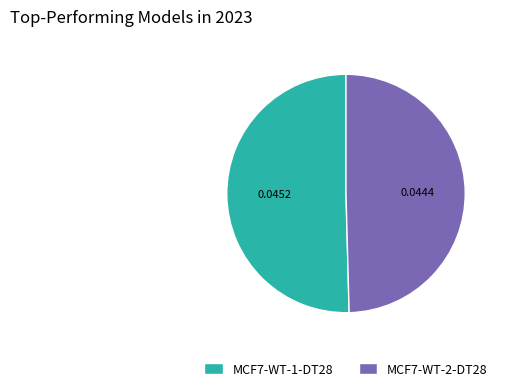

Combined, do MCF7-WT-1-DT28 and MCF7-WT-2-DT28 account for over 50%?

Yes